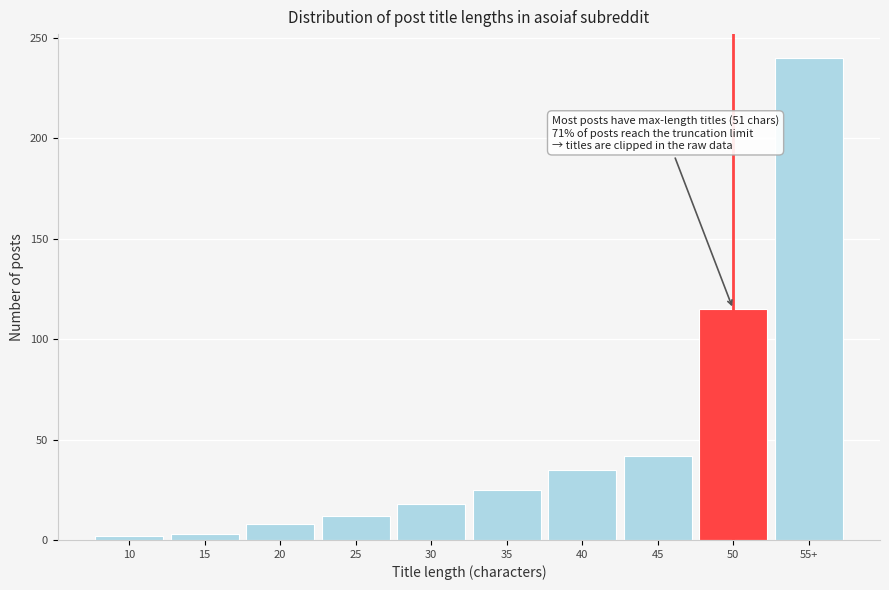

What position from the right is 30?

6